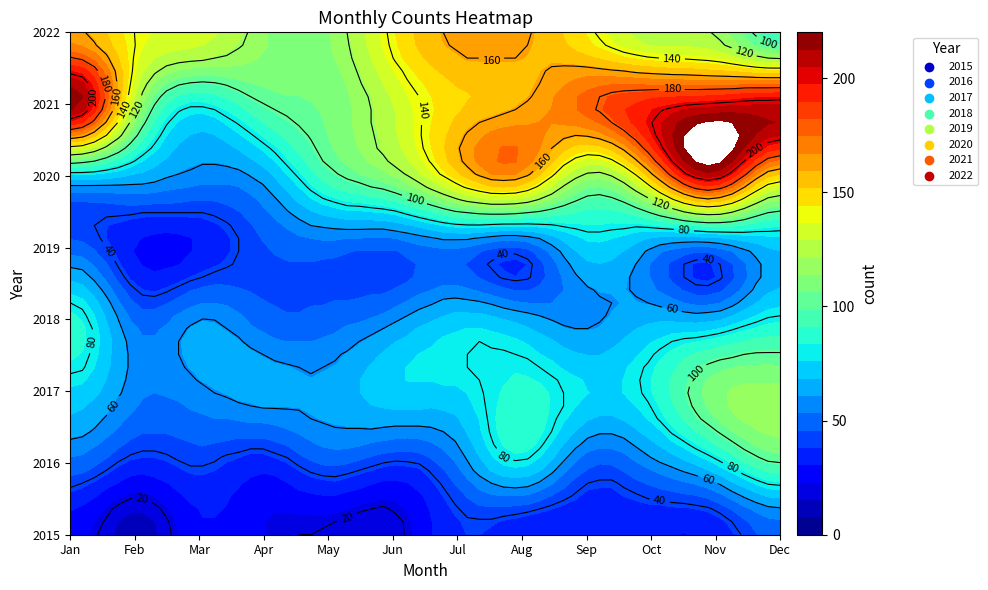

Is it true that 2019 equals 49 at January?

True